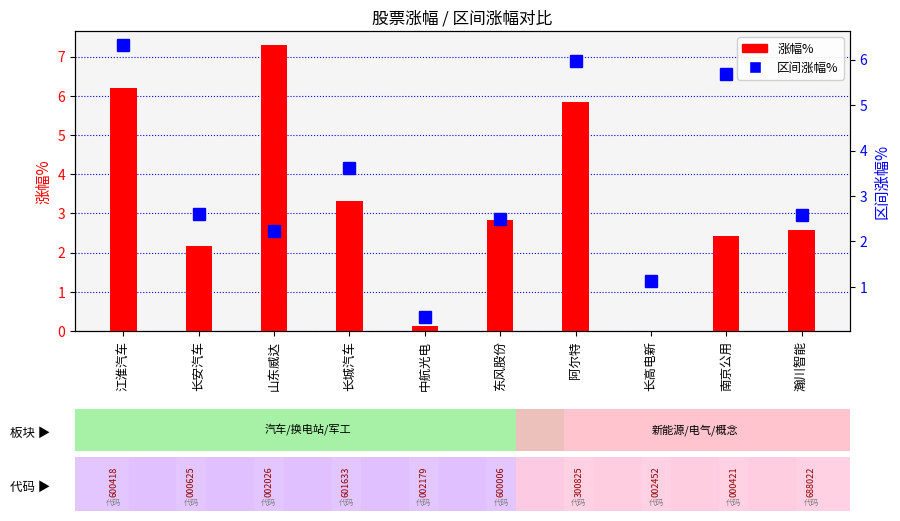

True or false: 区间涨幅% has a value of 2.0 at 长城汽车.

False